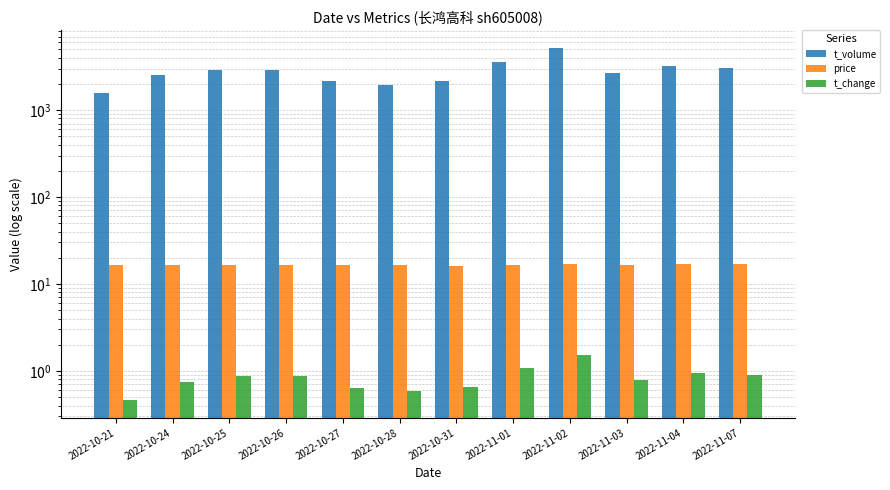

List the series in order of their peak value, highest first.

t_volume, price, t_change